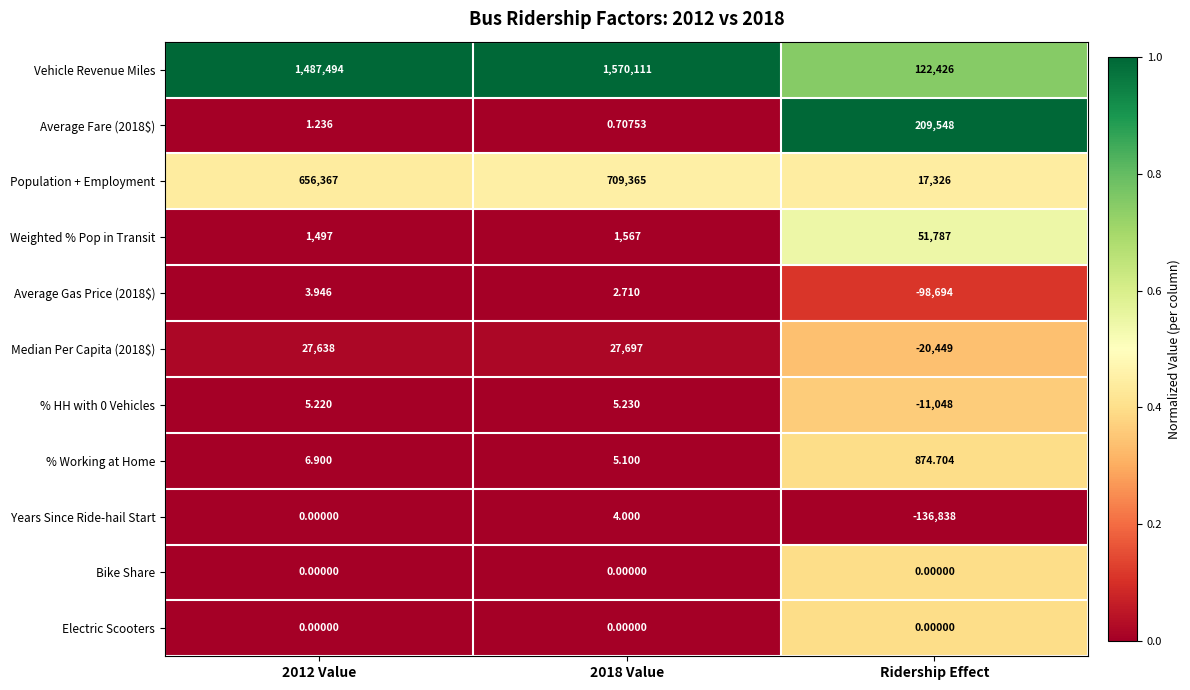

At which category is the sum across all series the highest?

2018 Value